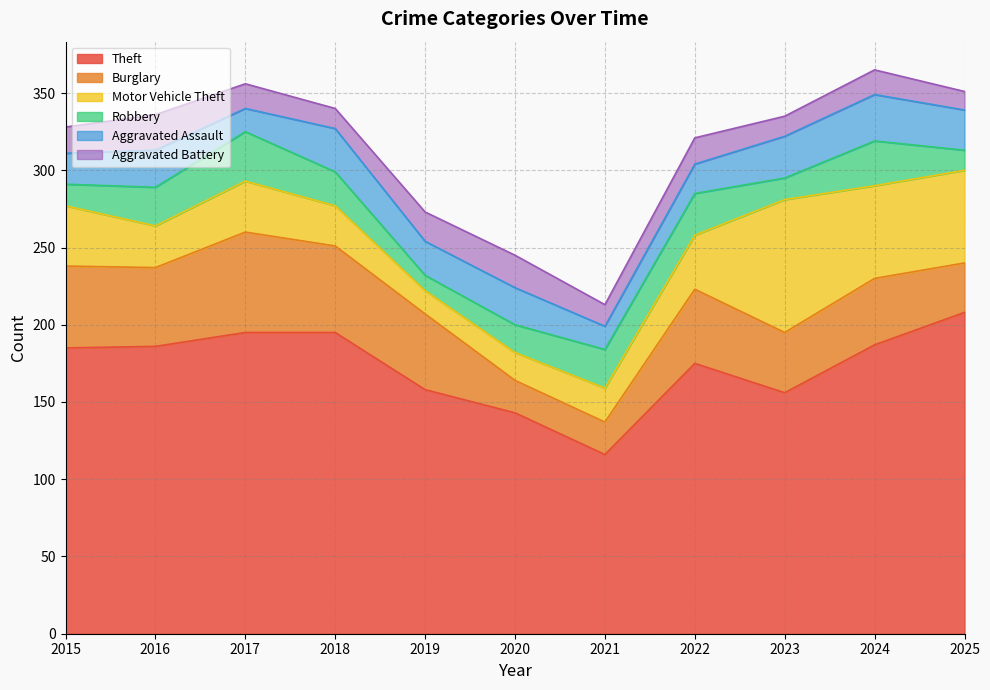

How many interior local peaks does the Robbery series have?

3